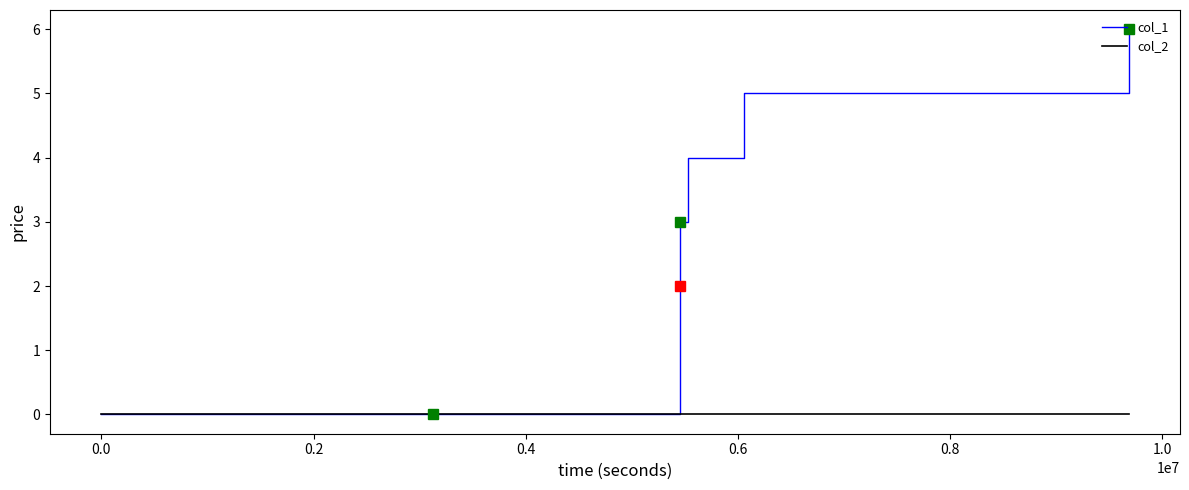

True or false: col_1 has more than 0 interior local peaks.

False